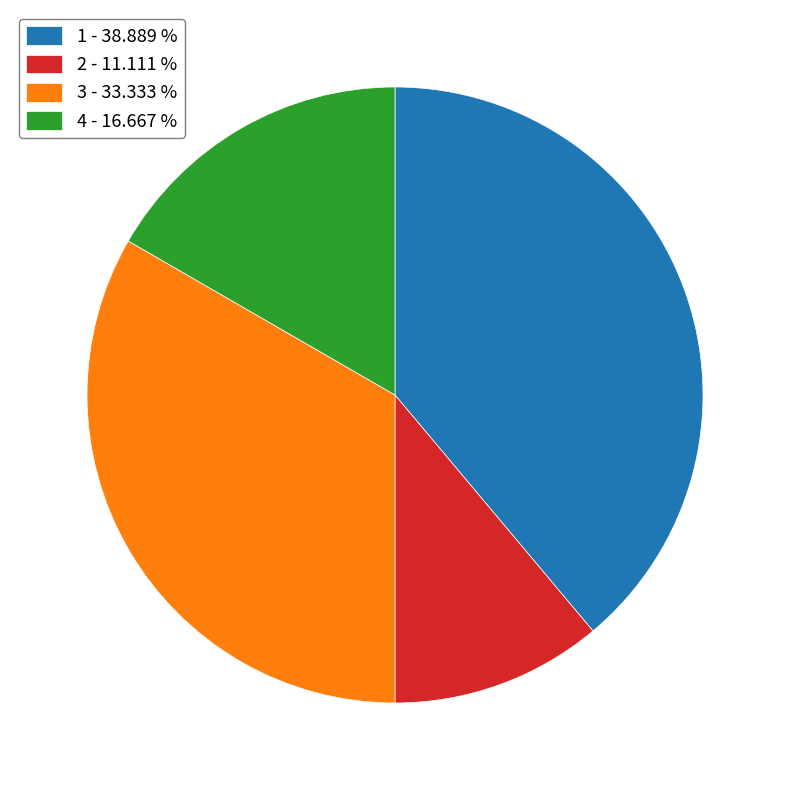

Approximately how many times larger is the value at 2 - 11.111 % compared to 3 - 33.333 %?

0.3